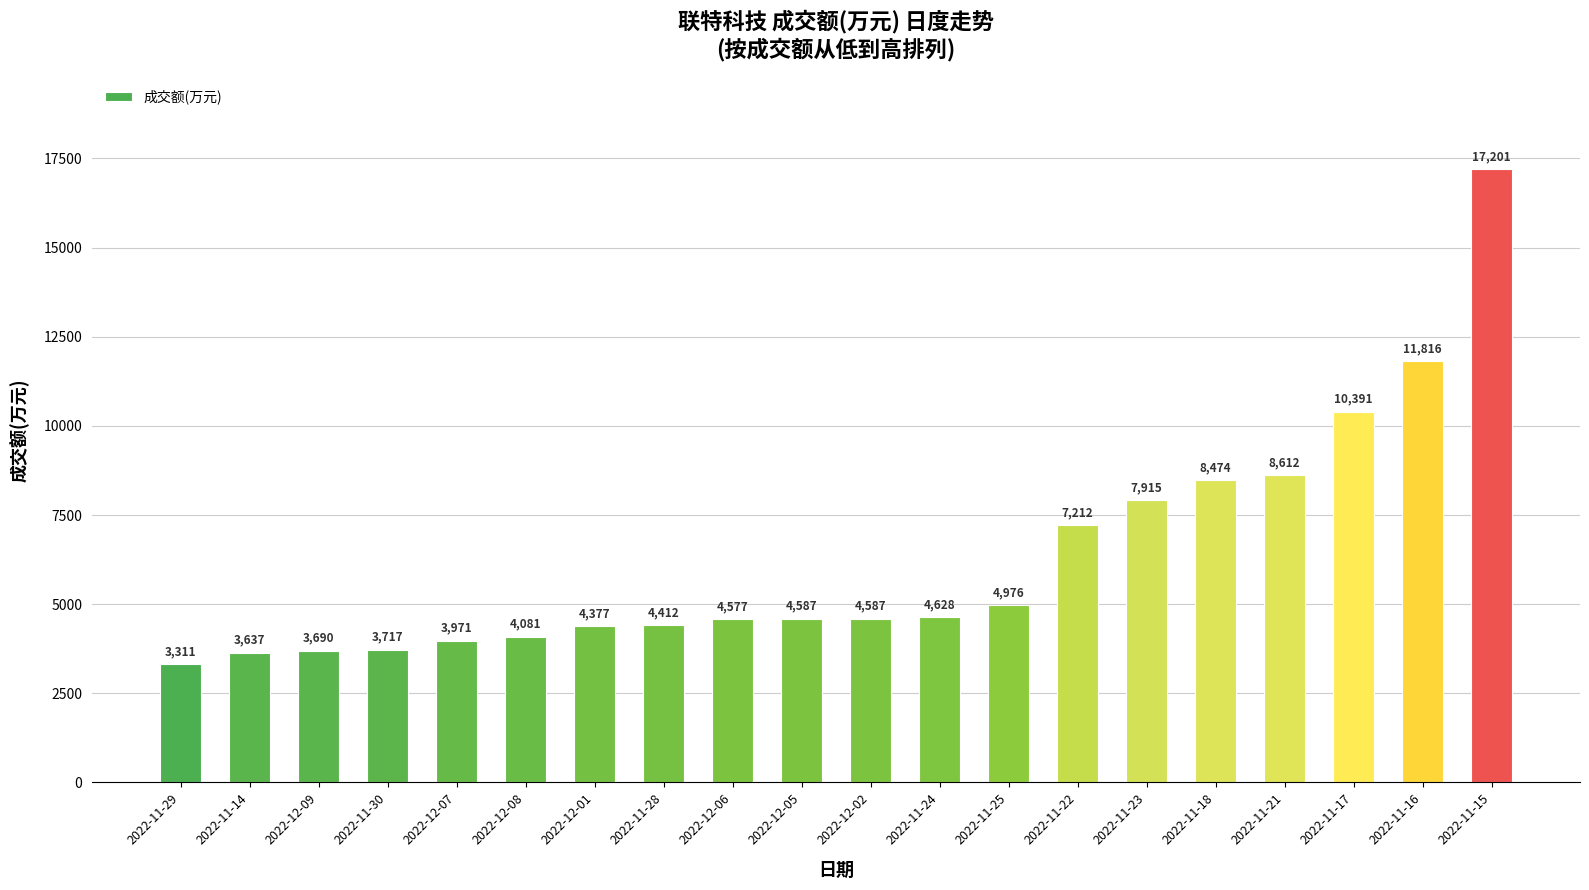

Which label corresponds to the smallest value in the chart?

2022-11-29